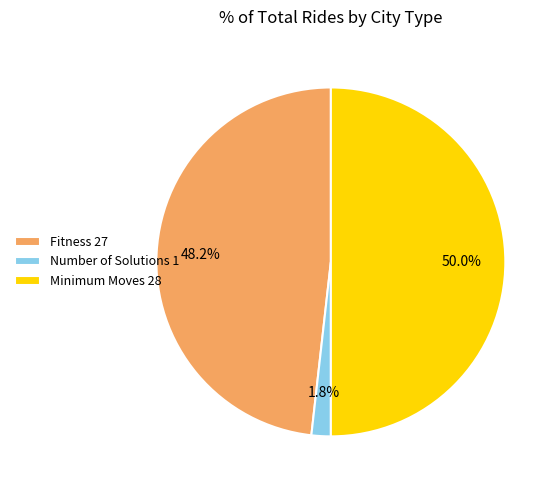

How many segments does this pie chart have?

3